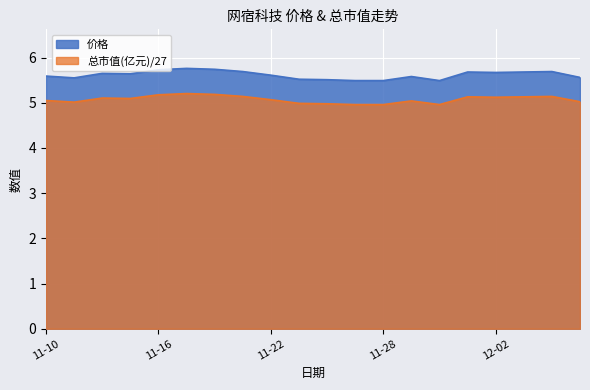

At how many categories does at least one series exceed 5?

20